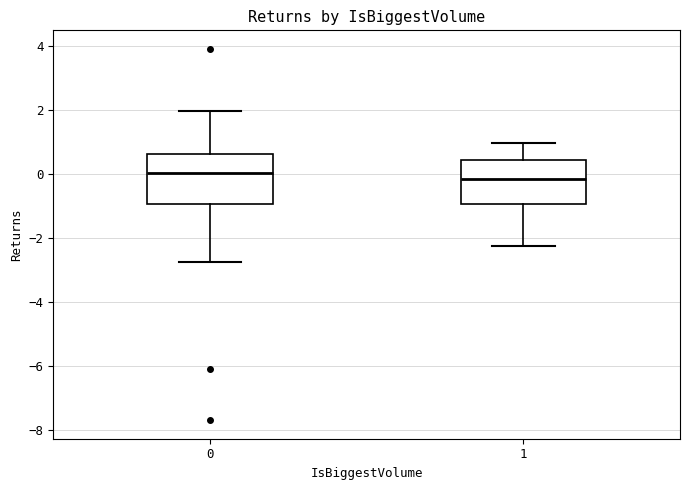

Reading left to right, read every box against the y-axis: the position of its median line, the range the box covers, and the ends of its whiskers. The values are not printed on the chart, so give them approximately, as read against the axis.

0: median 0.0, box -1.0 to 0.6, whiskers -2.8 to 2.0
1: median -0.2, box -1.0 to 0.4, whiskers -2.2 to 1.0